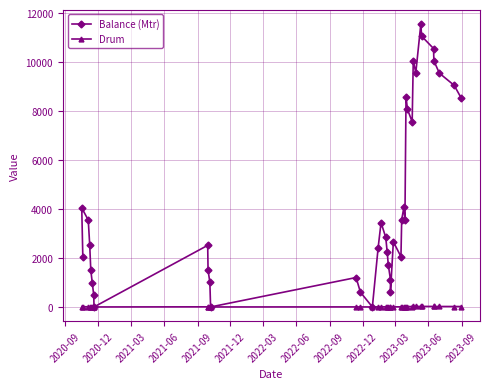

Which series has the widest spread of values?

Balance (Mtr)